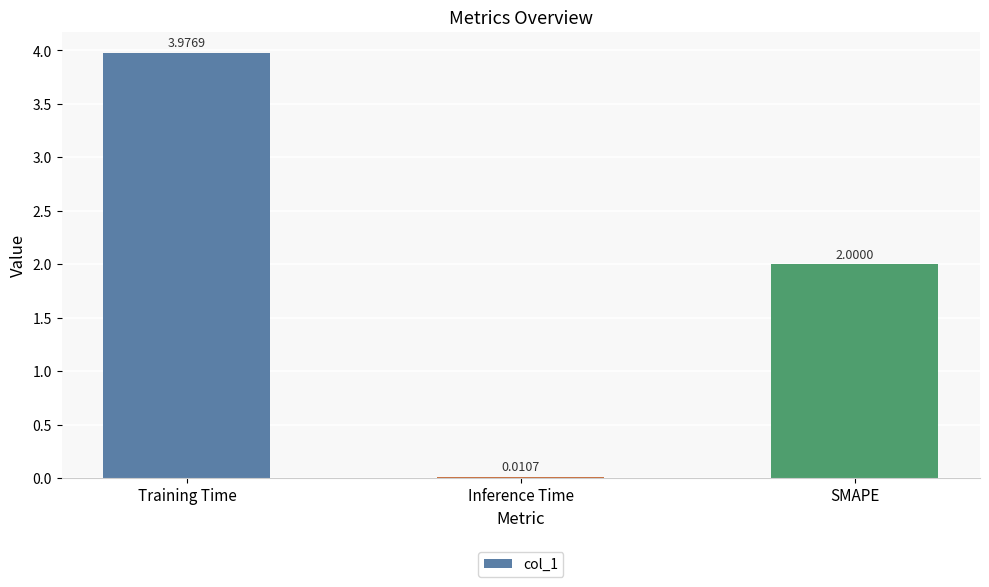

Which has a higher value, Training Time or Inference Time?

Training Time